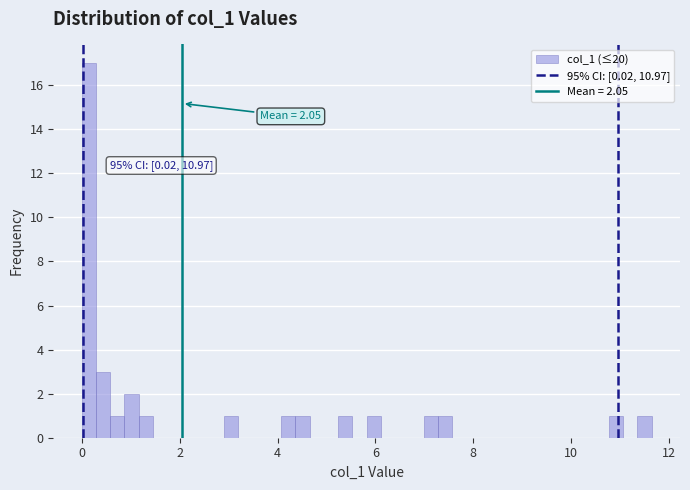

Read against the x-axis, roughly where is the centre of the tallest bar?

0.2